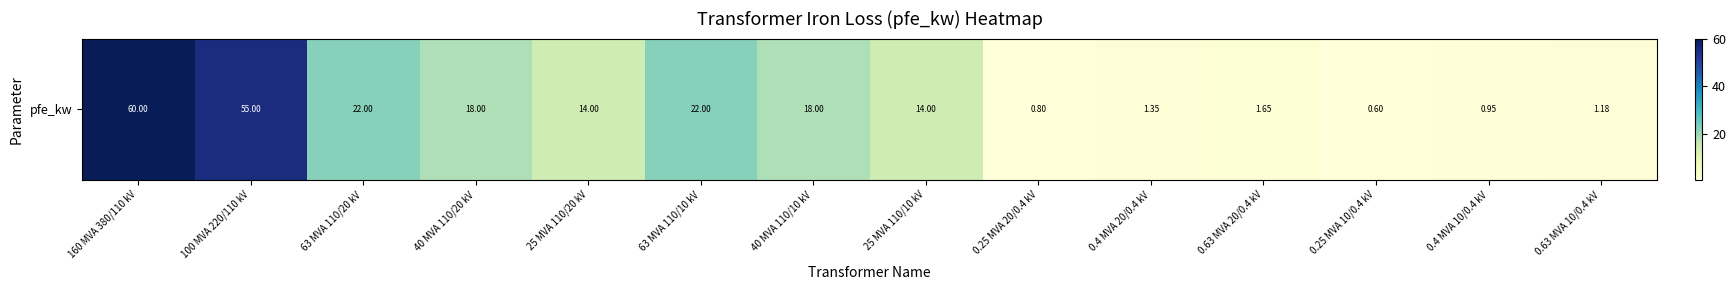

What is the maximum value shown in the chart?

60.0